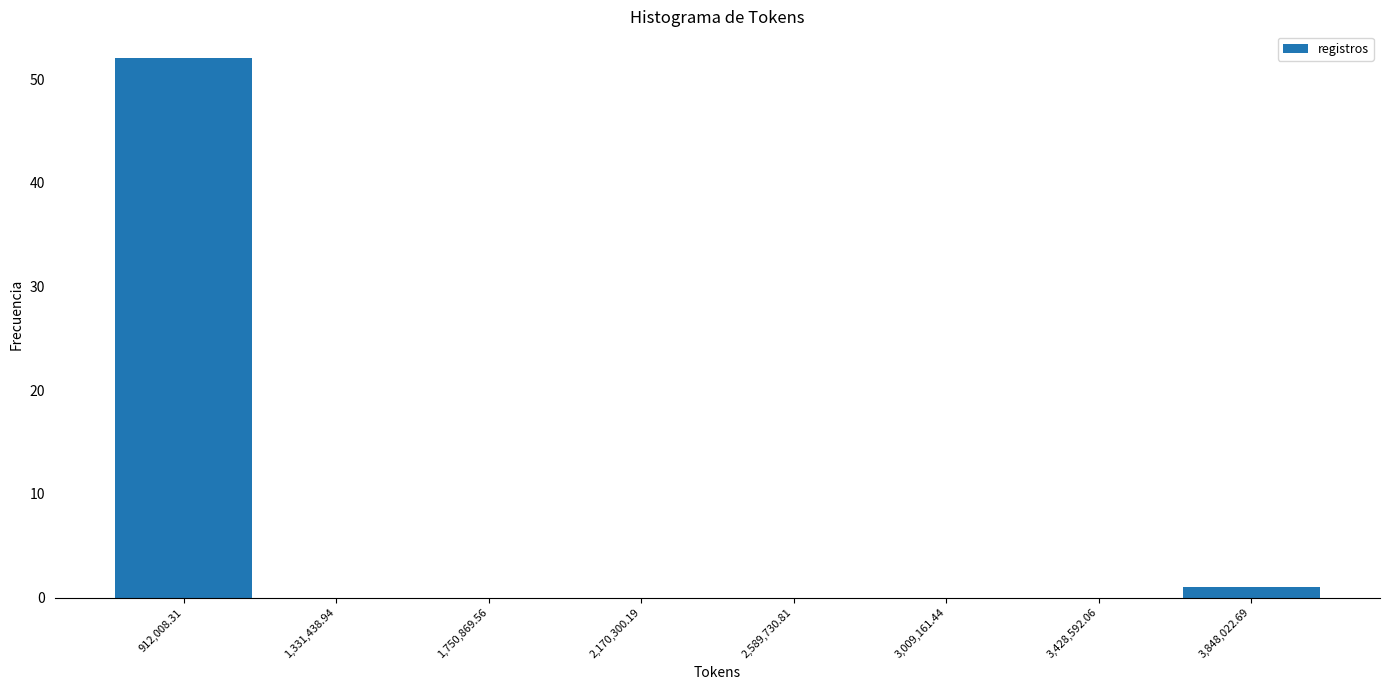

Reading left to right, transcribe this chart: for each bar, give the range it covers on the x-axis and its height. Neither the bar edges nor the heights are printed on the chart, so give them approximately, as read against the axes.

700000 to 1100000: 52
1100000 to 1550000: 0
1550000 to 1950000: 0
1950000 to 2400000: 0
2400000 to 2800000: 0
2800000 to 3200000: 0
3200000 to 3650000: 0
3650000 to 4050000: 1